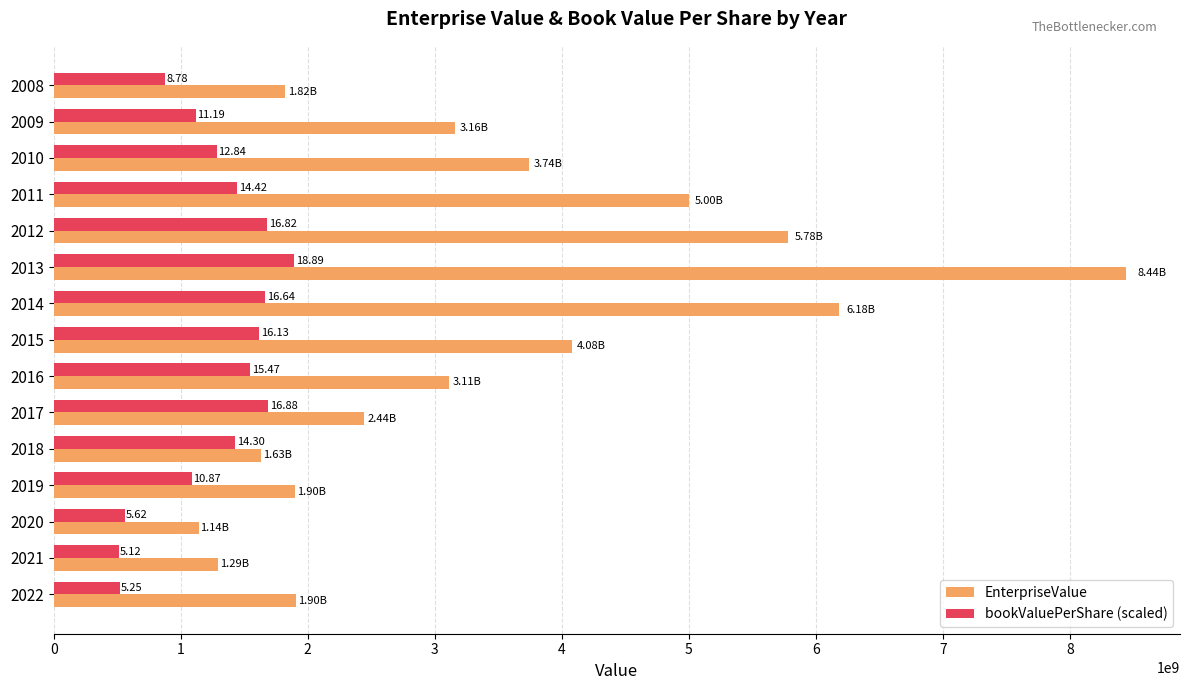

What are all the series names shown in the legend?

EnterpriseValue, bookValuePerShare (scaled)